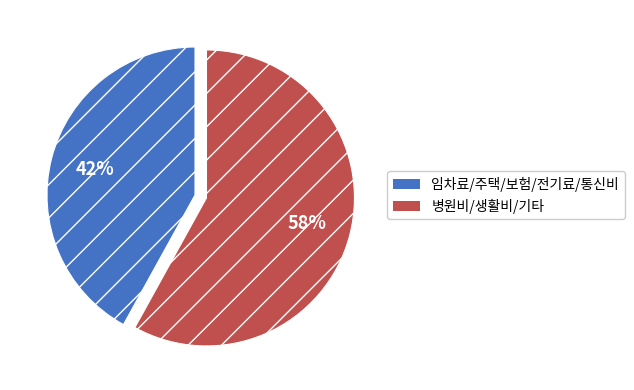

To the nearest percent, what is the difference between the largest and smallest slice percentages?

16%